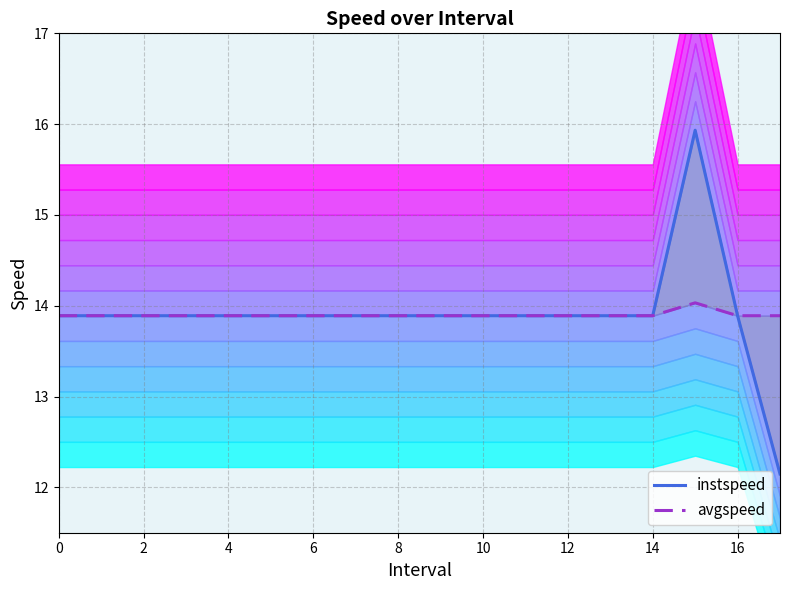

What is the minimum value shown in the chart?

12.1